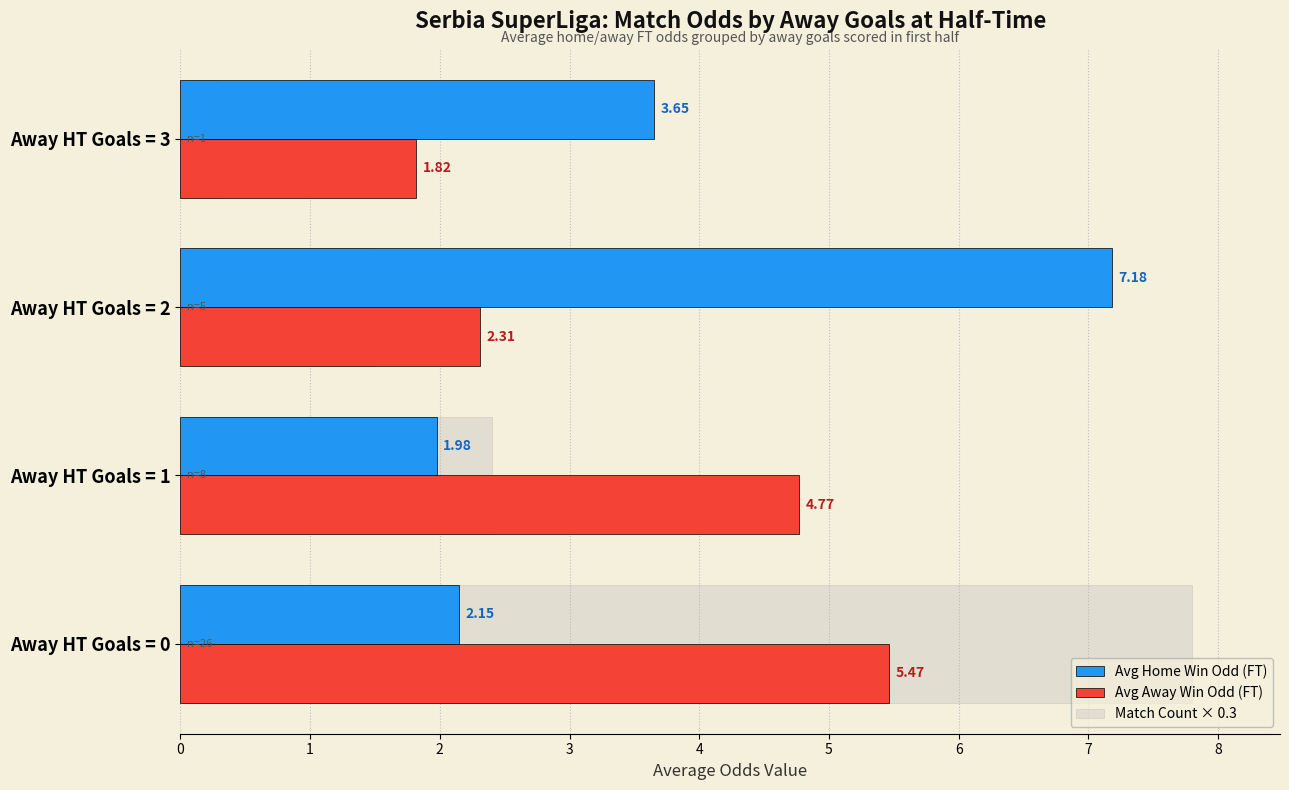

What is the average value of the Avg Home Win Odd (FT) series?

3.7